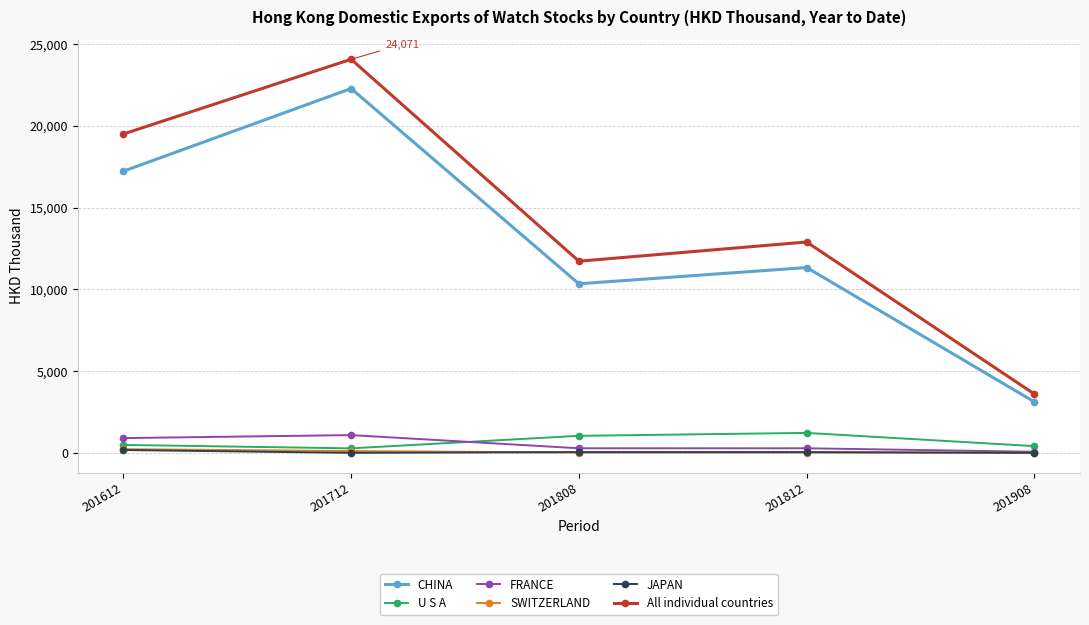

True or false: SWITZERLAND has a value of 2.3 at 201908.

True